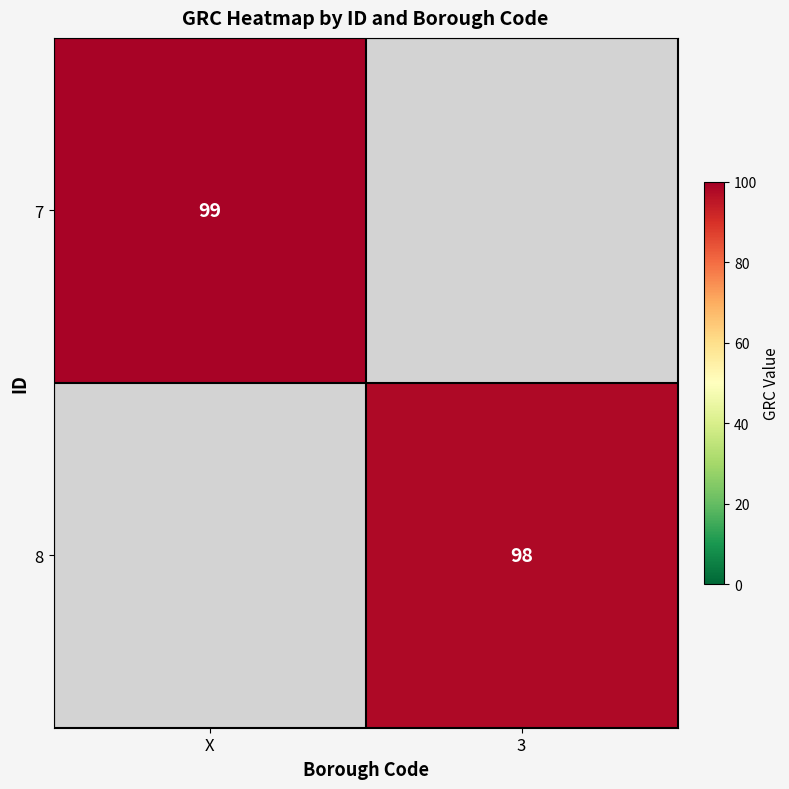

The value of 8 at 3 is 133. True or false?

False